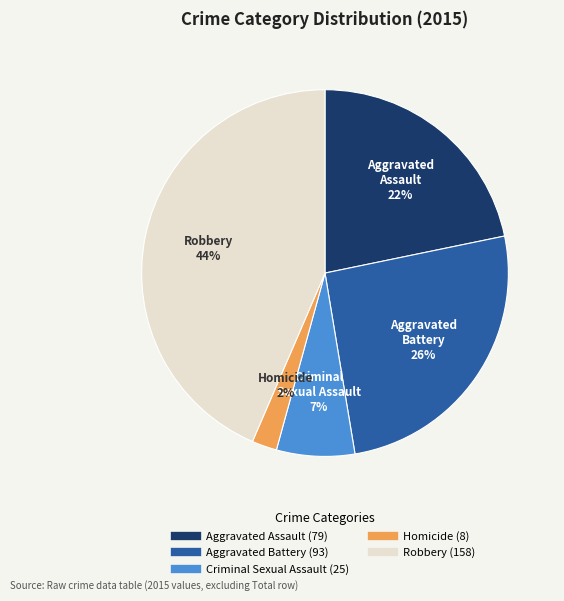

What is the ratio of the value at Aggravated Assault to the value at Robbery?

0.5